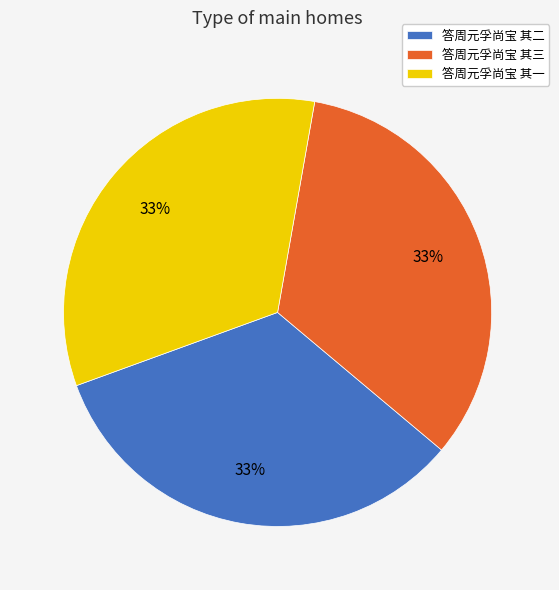

Does 答周元孚尚宝 其二 represent more than half of the total?

No